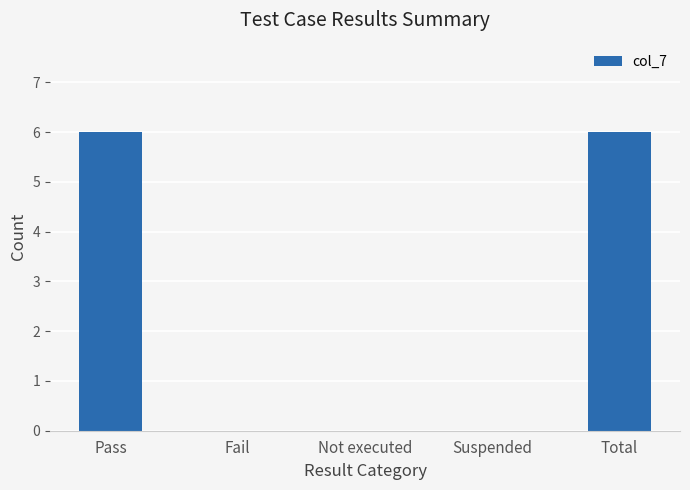

What is the greatest value displayed?

6